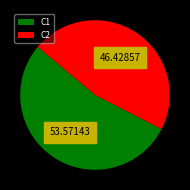

Rank the categories by value from lowest to highest.

C2, C1